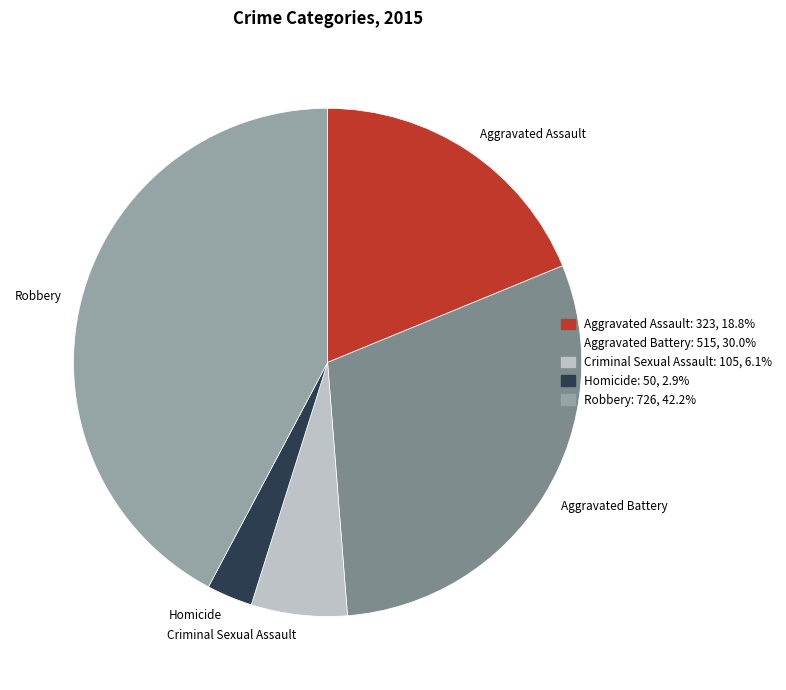

True or false: Aggravated Assault accounts for 29% of the total.

False